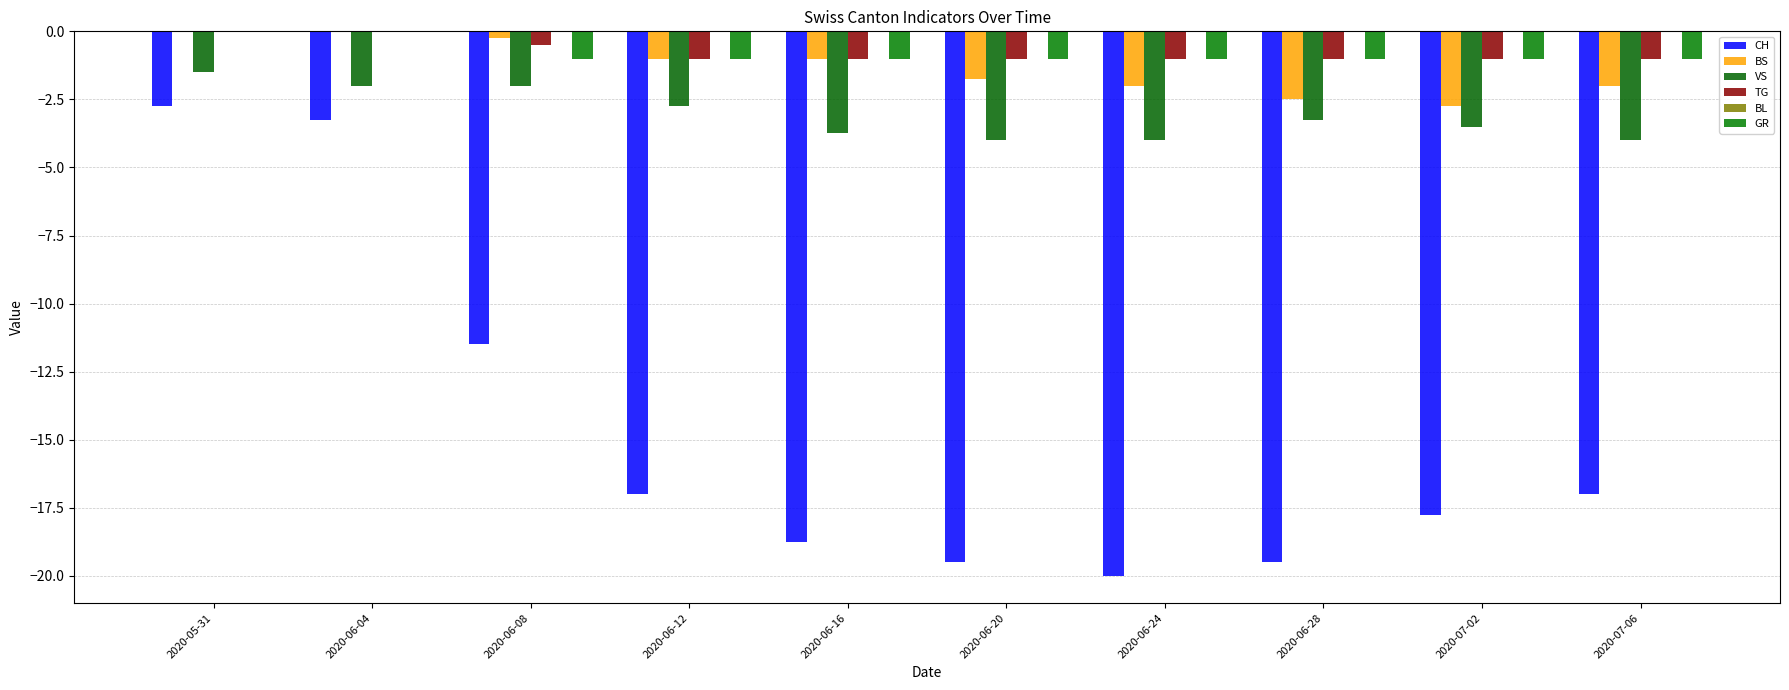

The CH series shows -11.5 at 2020-06-08. True or false?

True